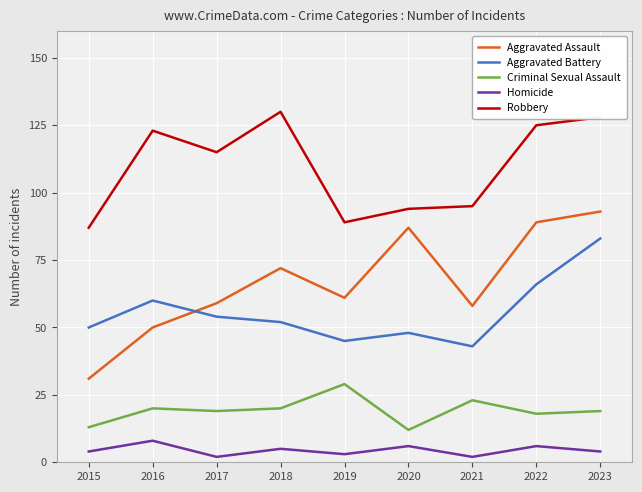

True or false: Criminal Sexual Assault has a value of 31 at 2017.

False